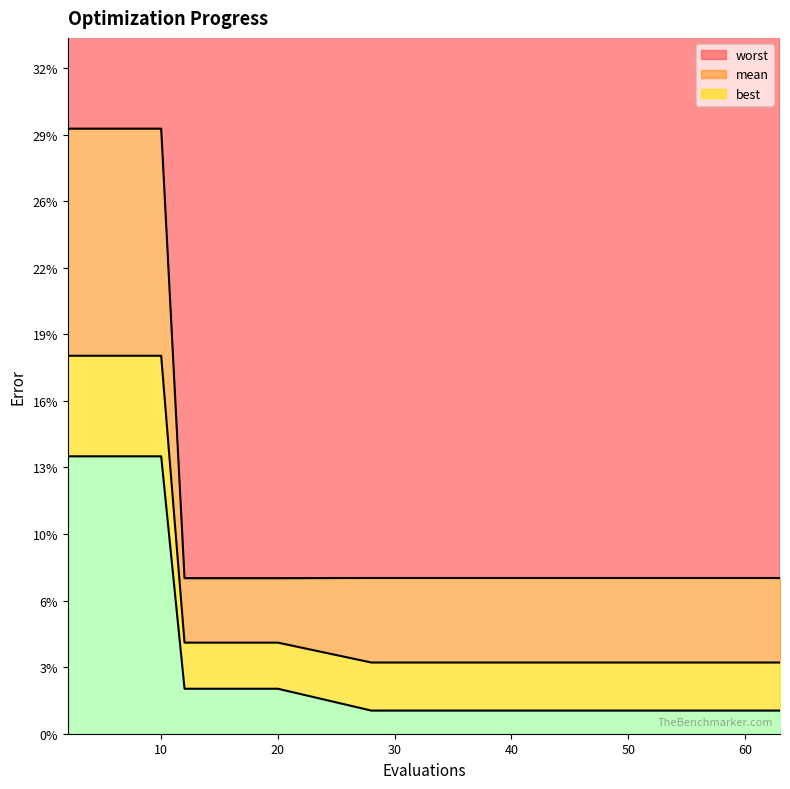

True or false: worst and mean cross at least once.

False